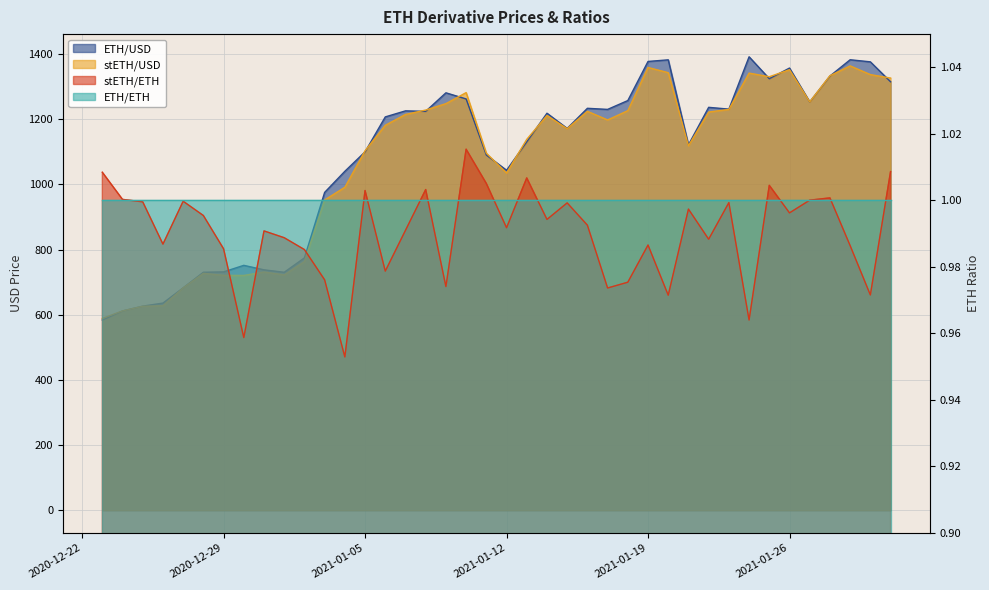

True or false: ETH/USD has more than 0 points higher than both neighbors.

True